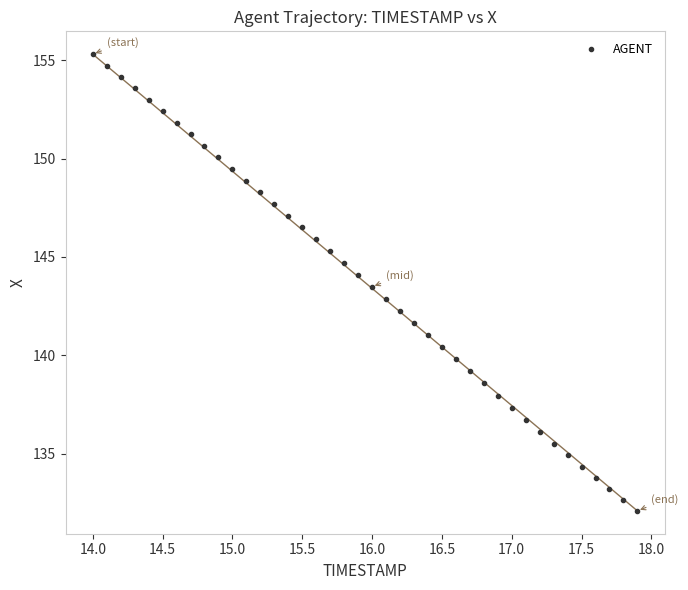

What is the range of Y values (max minus min)?

23.2